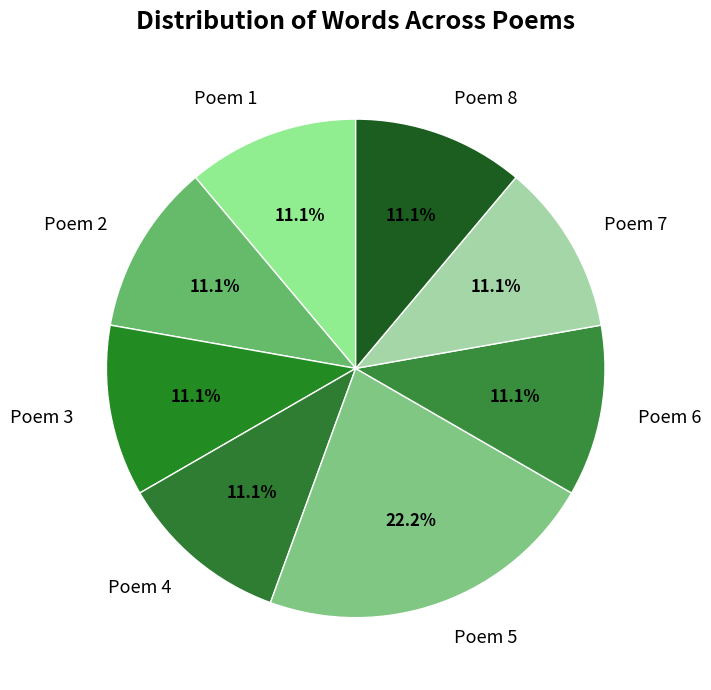

What is the ratio of the value at Poem 7 to the value at Poem 8?

1.0